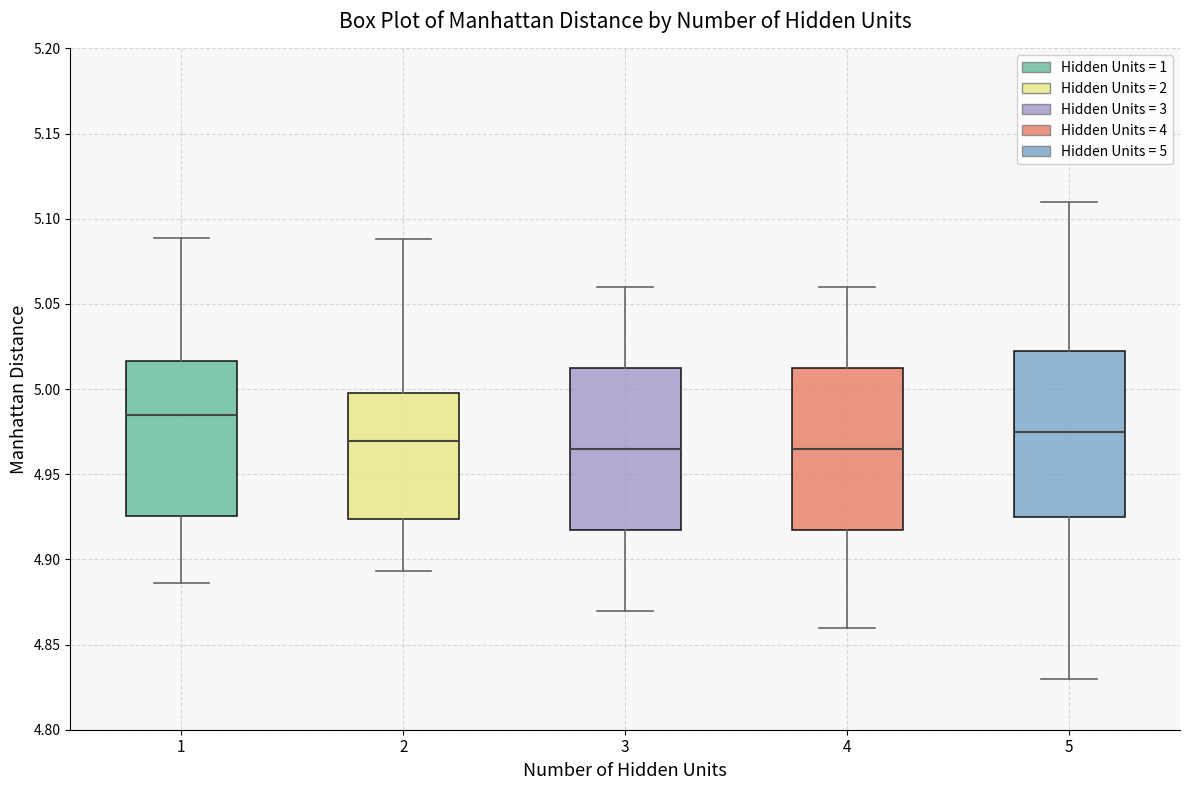

Which box has the highest median line?

1